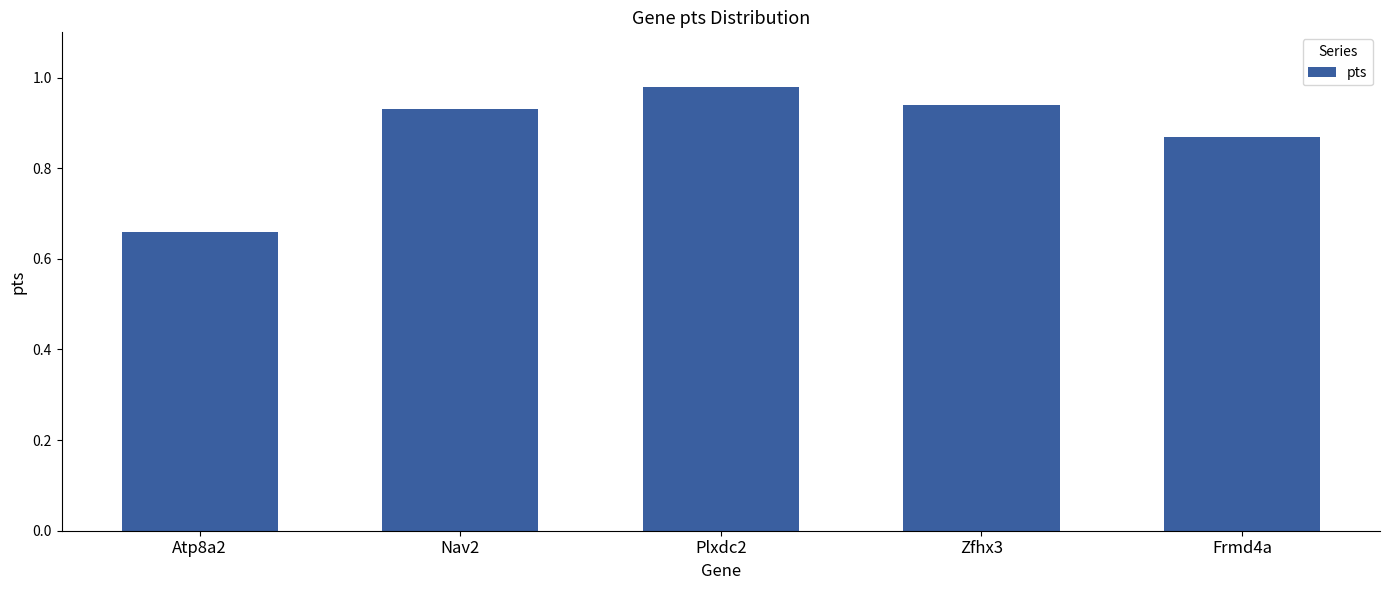

Which has a higher value, Frmd4a or Zfhx3?

Zfhx3